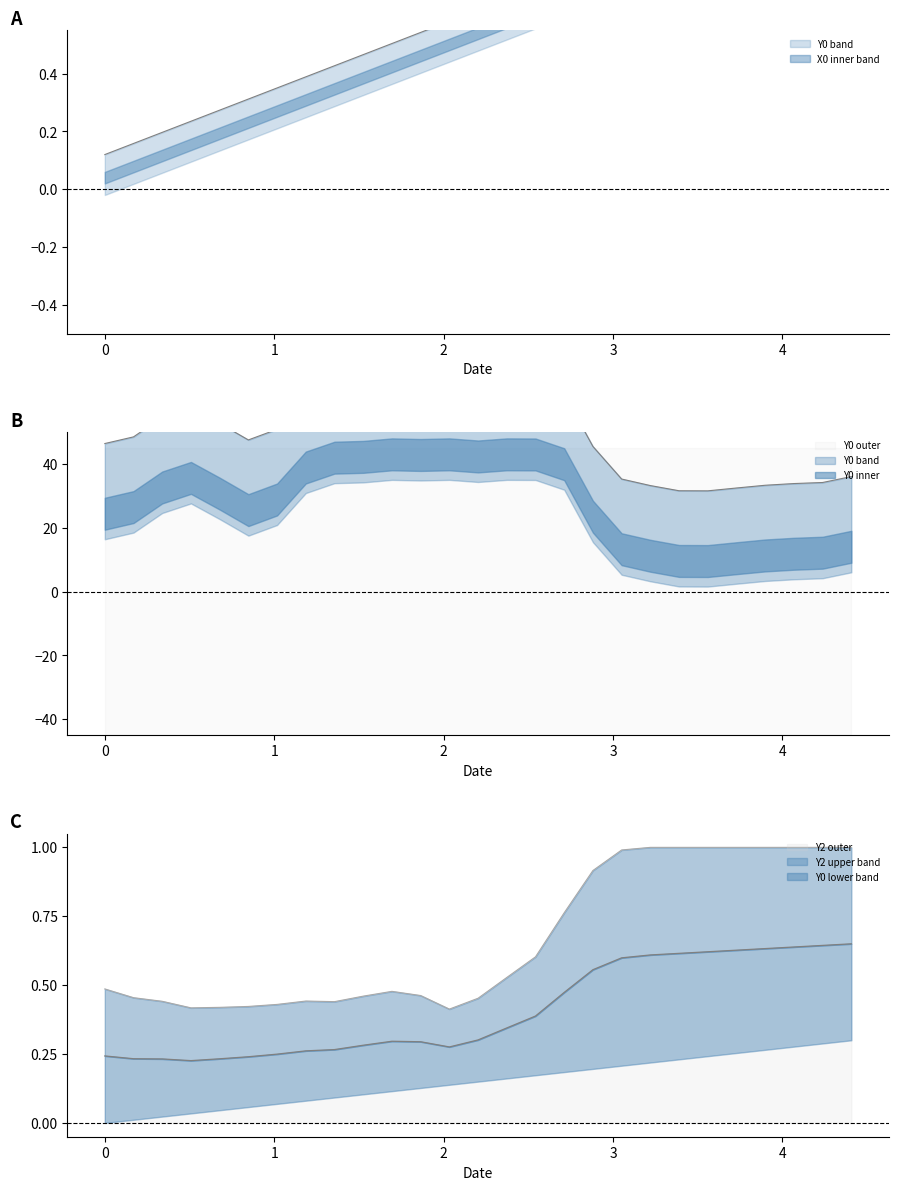

What is the value of the X0 point at the 16th from the left?

0.7